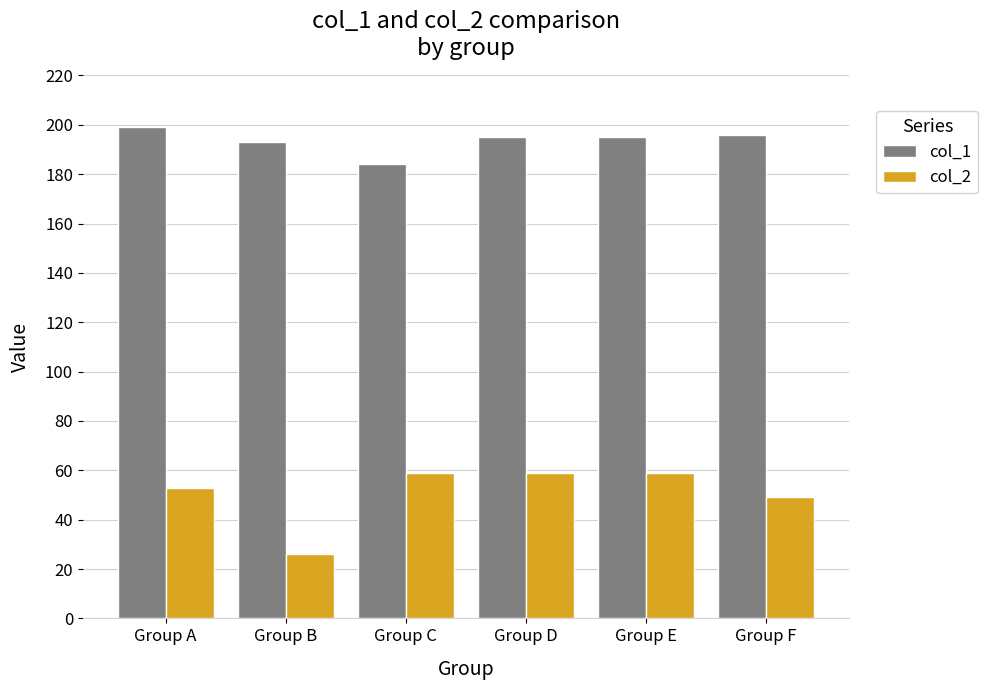

How many bars are there in each group?

2